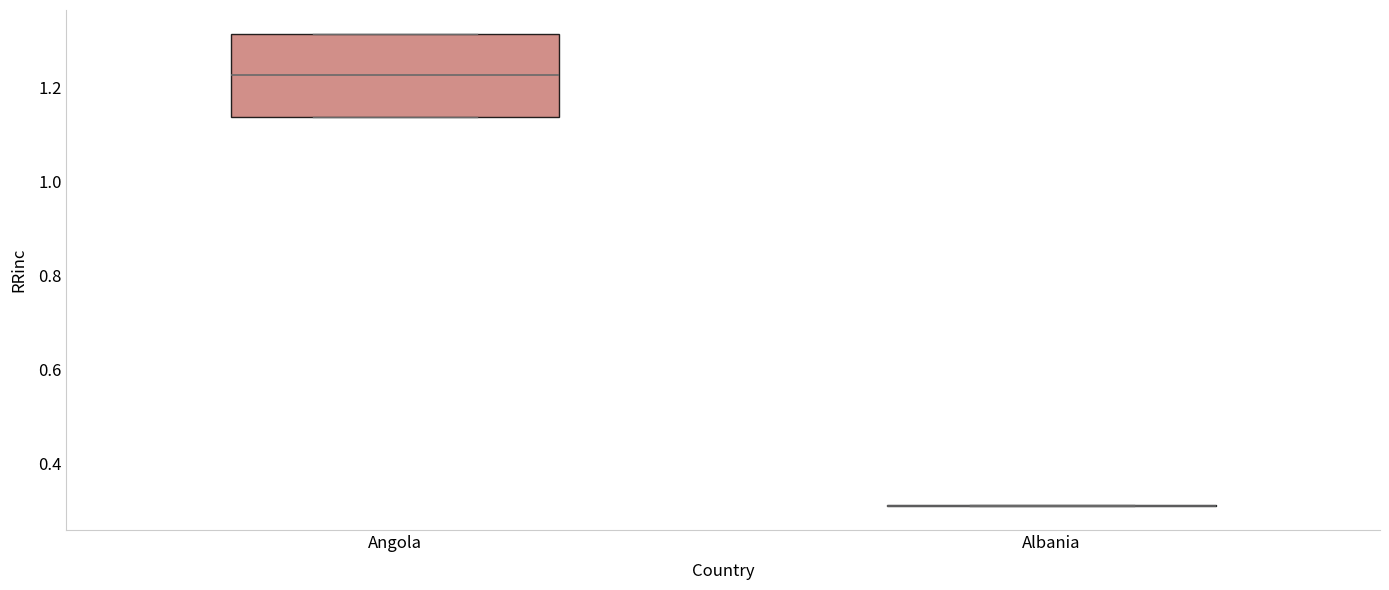

Reading left to right, read every box against the y-axis: the position of its median line, the range the box covers, and the ends of its whiskers. The values are not printed on the chart, so give them approximately, as read against the axis.

Angola: median 1.22, box 1.14 to 1.32, whiskers 1.14 to 1.32
Albania: box collapsed to a line at 0.30, whiskers 0.30 to 0.32